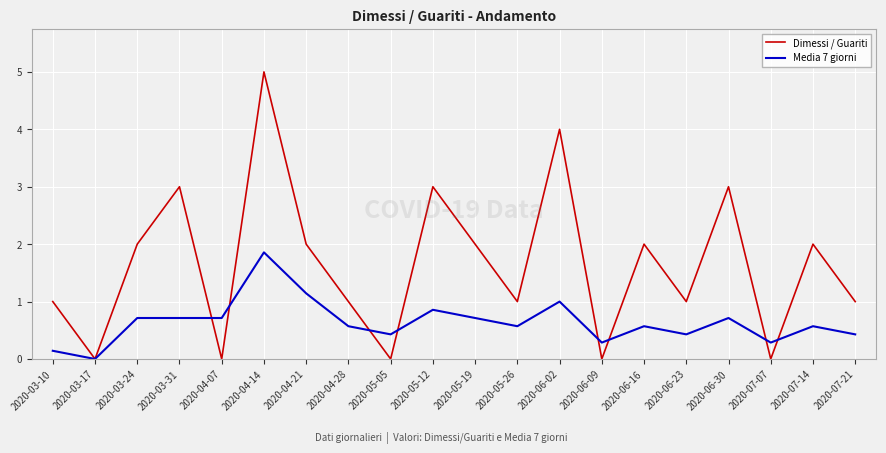

After their last crossing, which series has the higher values: Dimessi / Guariti or Media 7 giorni?

Dimessi / Guariti